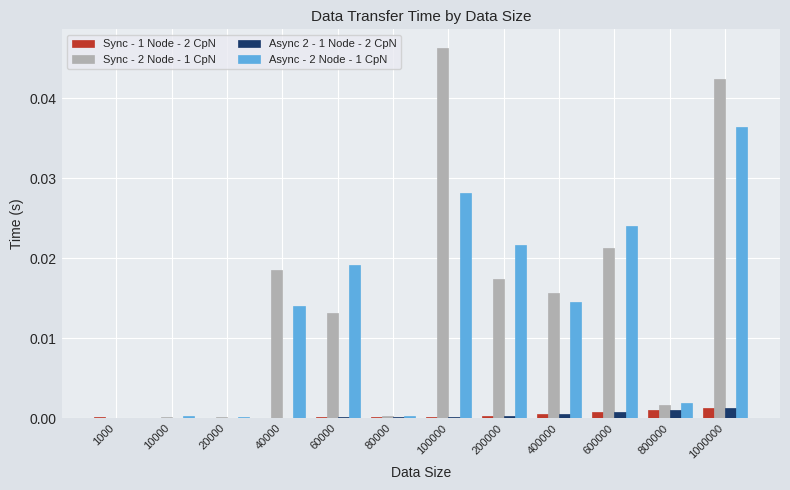

Which series changed the most between 1000 and 40000?

Sync - 2 Node - 1 CpN